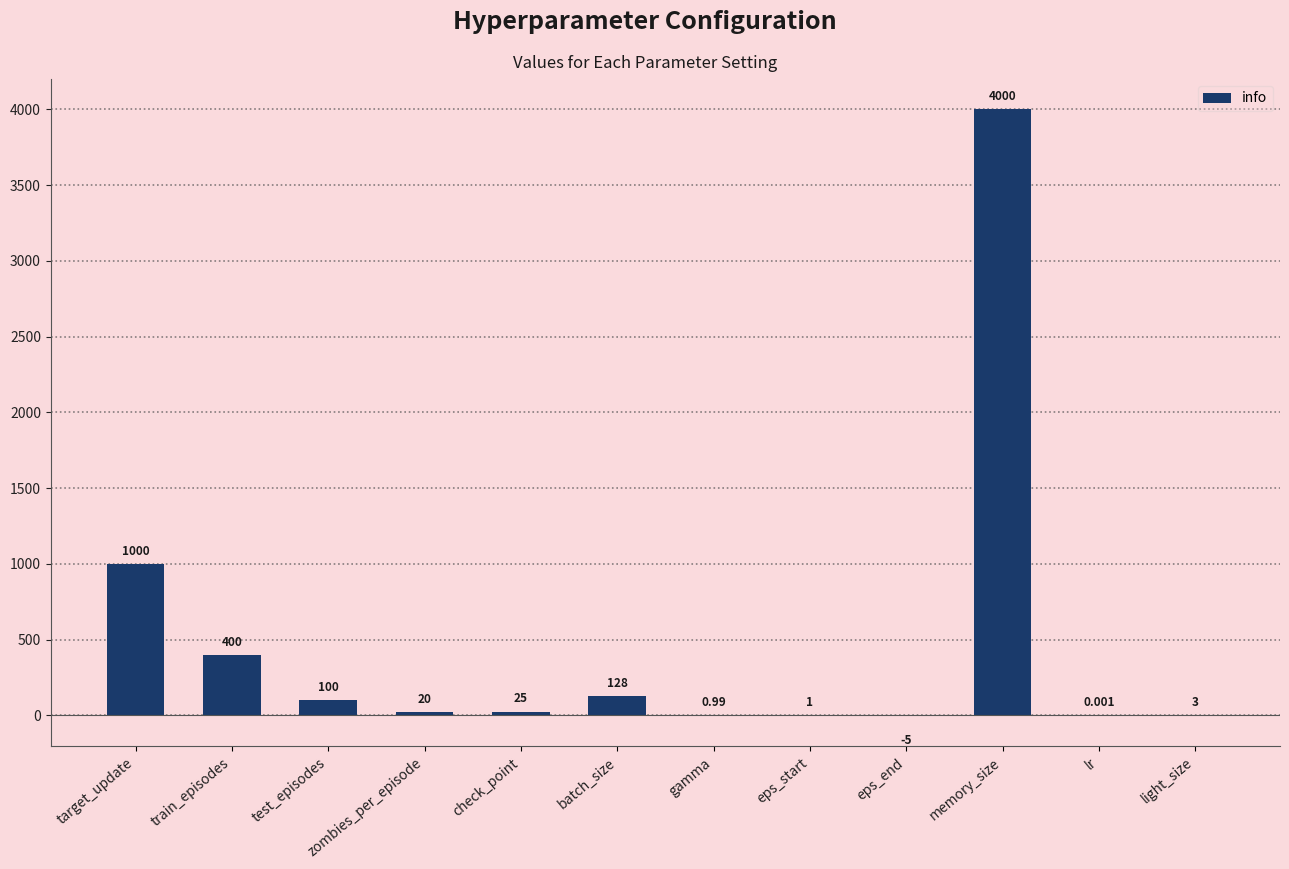

Which has a higher value, lr or batch_size?

batch_size